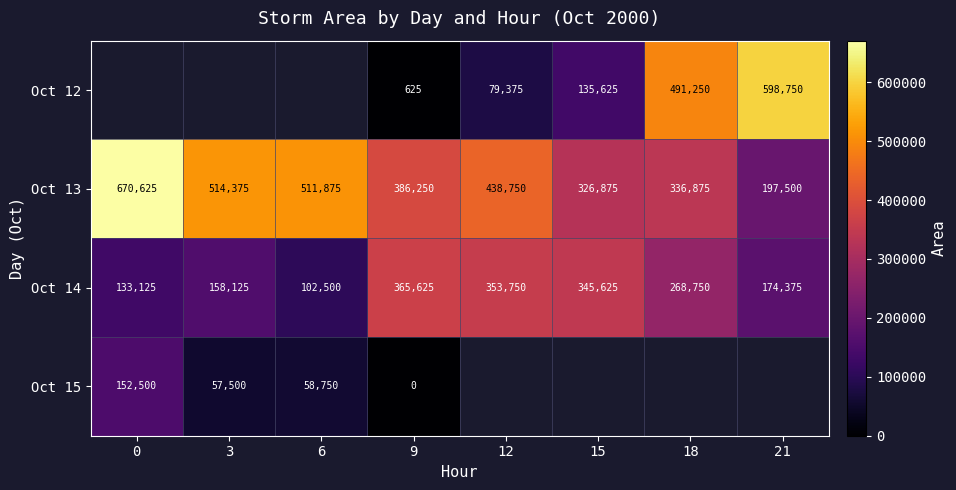

At 9, list the series in order from largest to smallest.

Oct 13, Oct 14, Oct 12, Oct 15